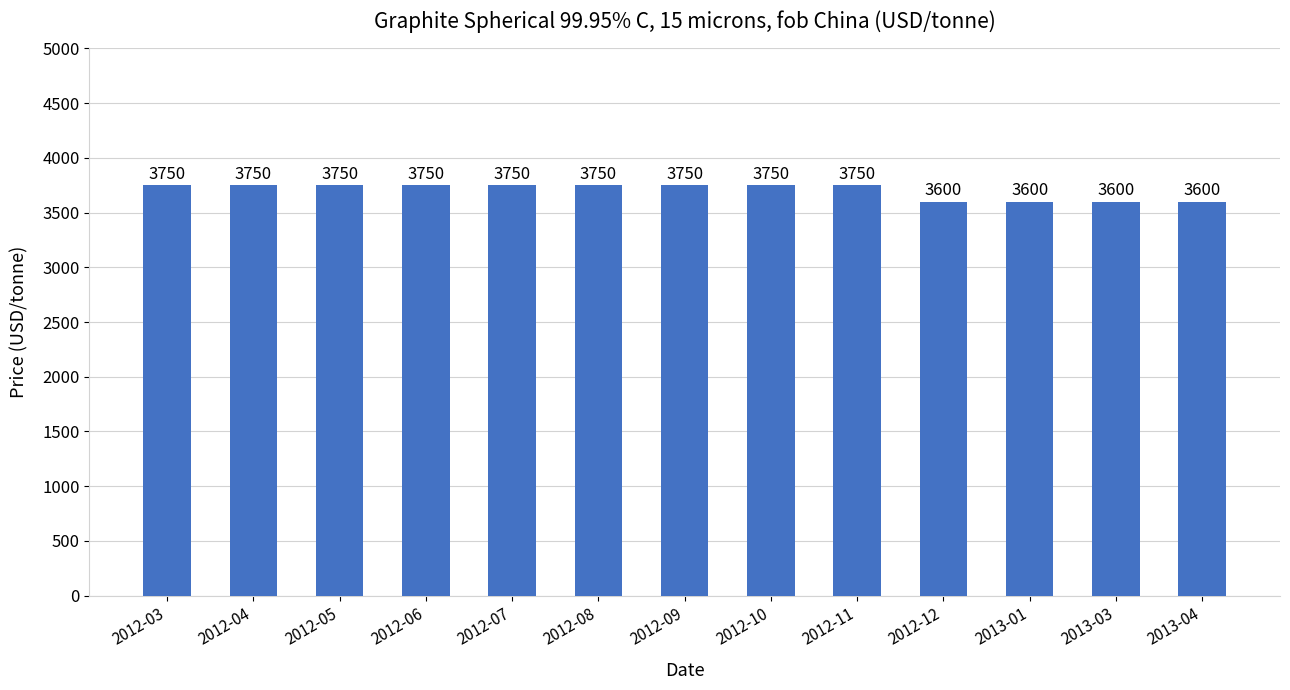

Does the chart contain stacked bars?

No